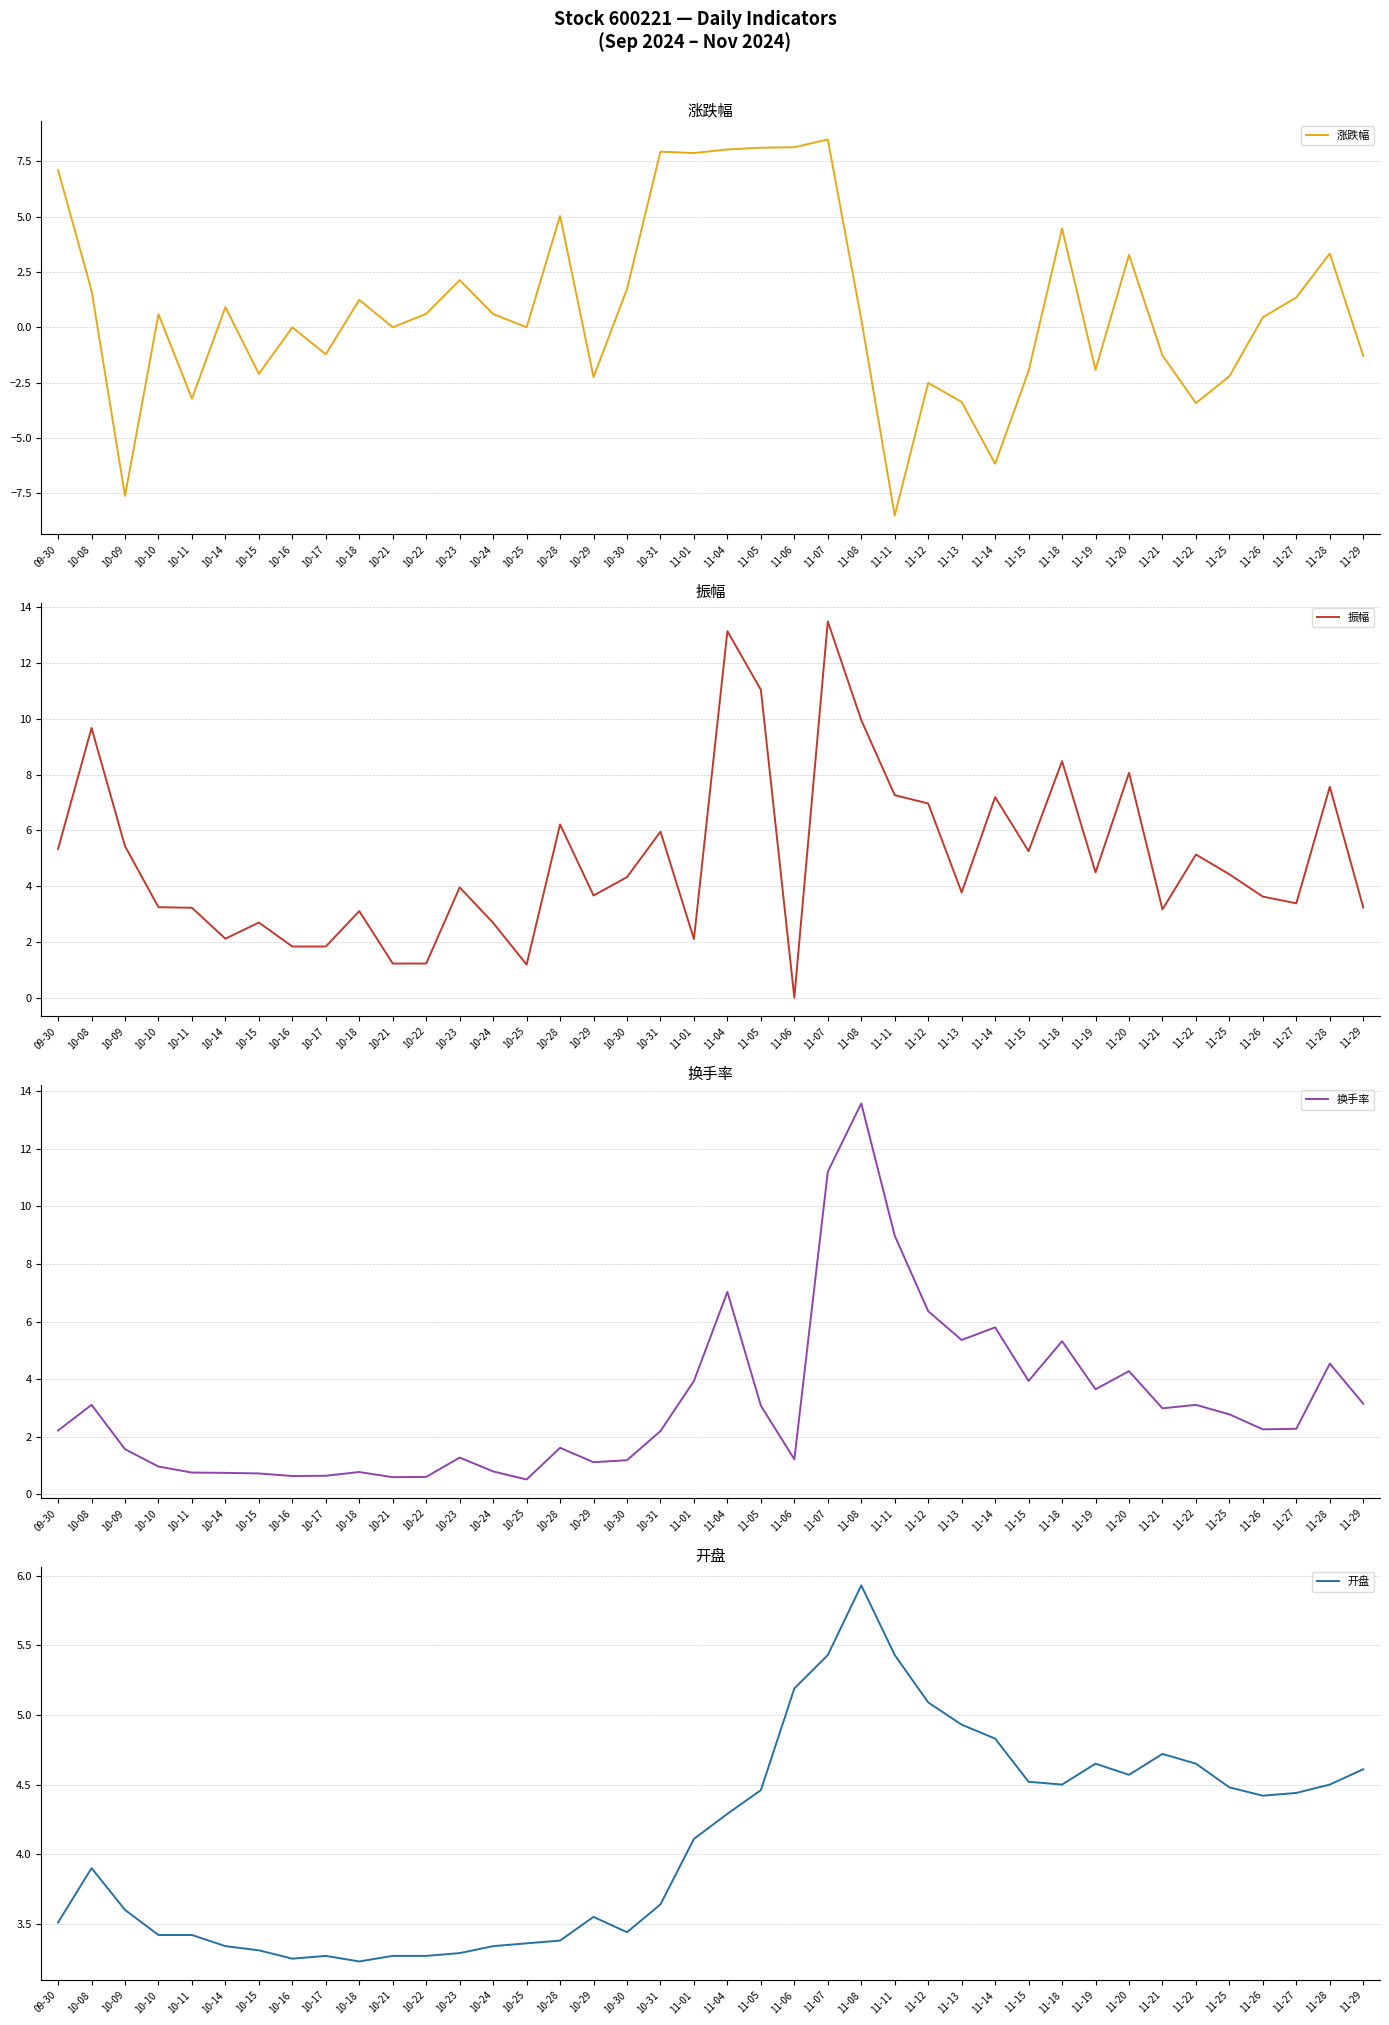

What is the average value of the 换手率 series?

3.2